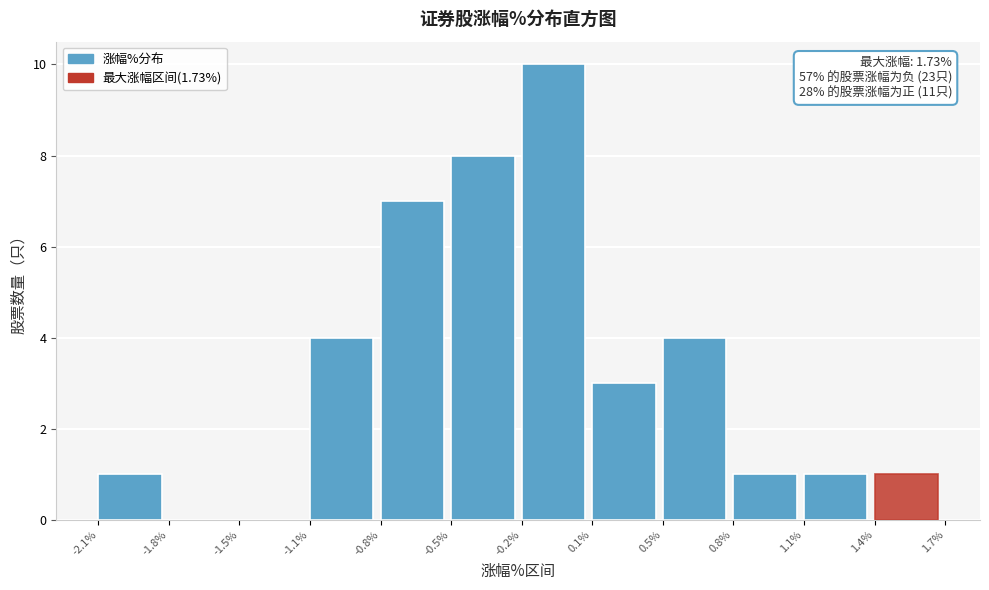

Reading left to right, extract all data points from this chart.

-2.1%=1	-1.8%=0	-1.5%=0	-1.1%=4	-0.8%=7	-0.5%=8	-0.2%=10	0.1%=3	0.5%=4	0.8%=1	1.1%=1	1.4%=1